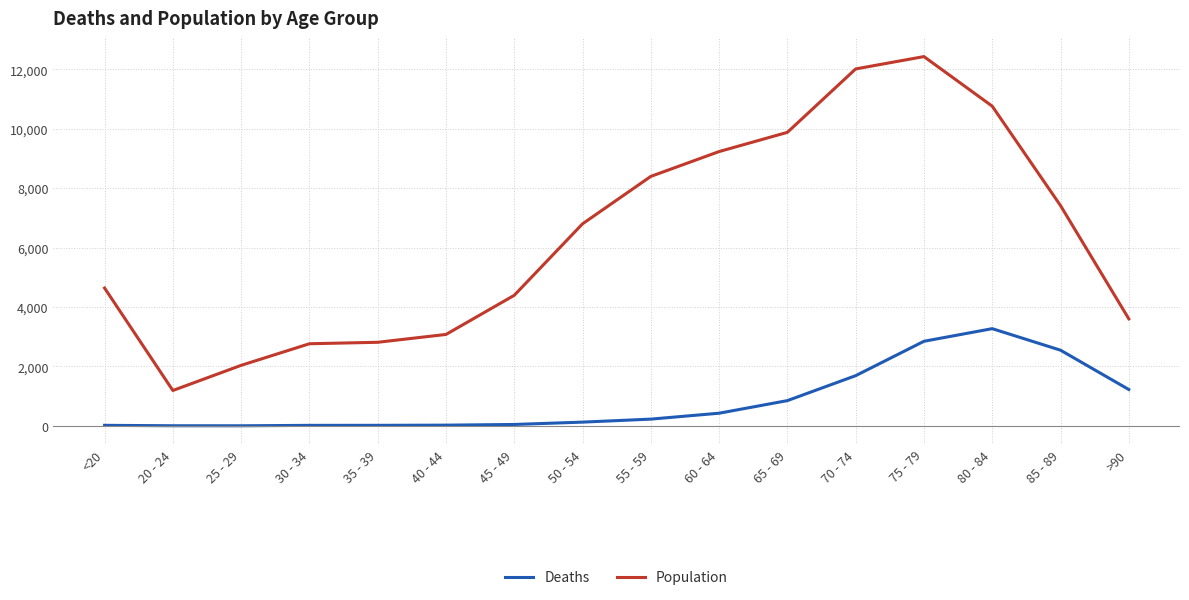

Which series has the largest total across all categories?

Population